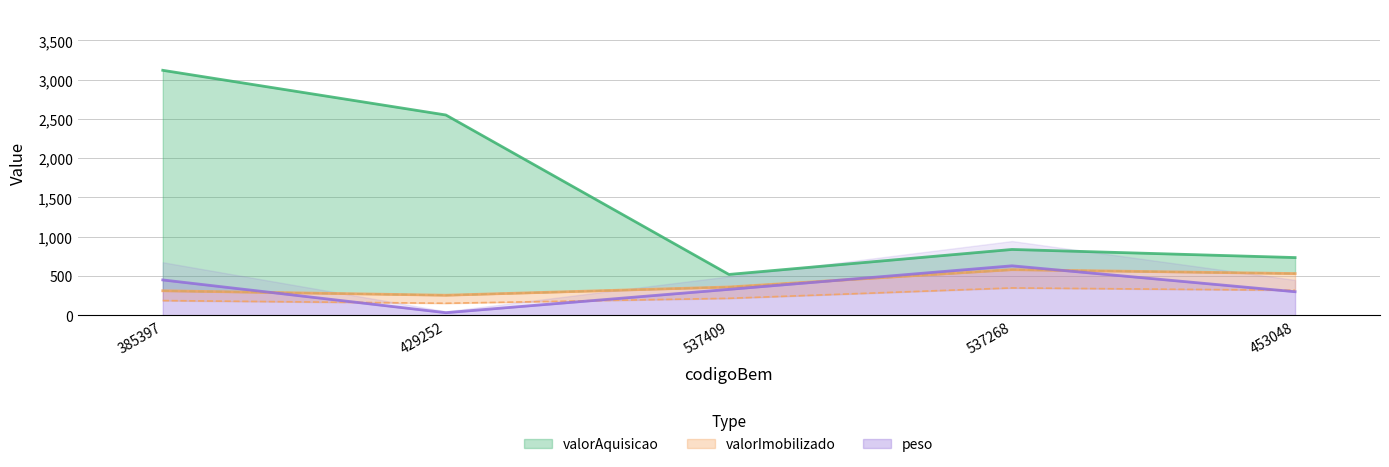

Where is the first local maximum for valorImobilizado?

537268